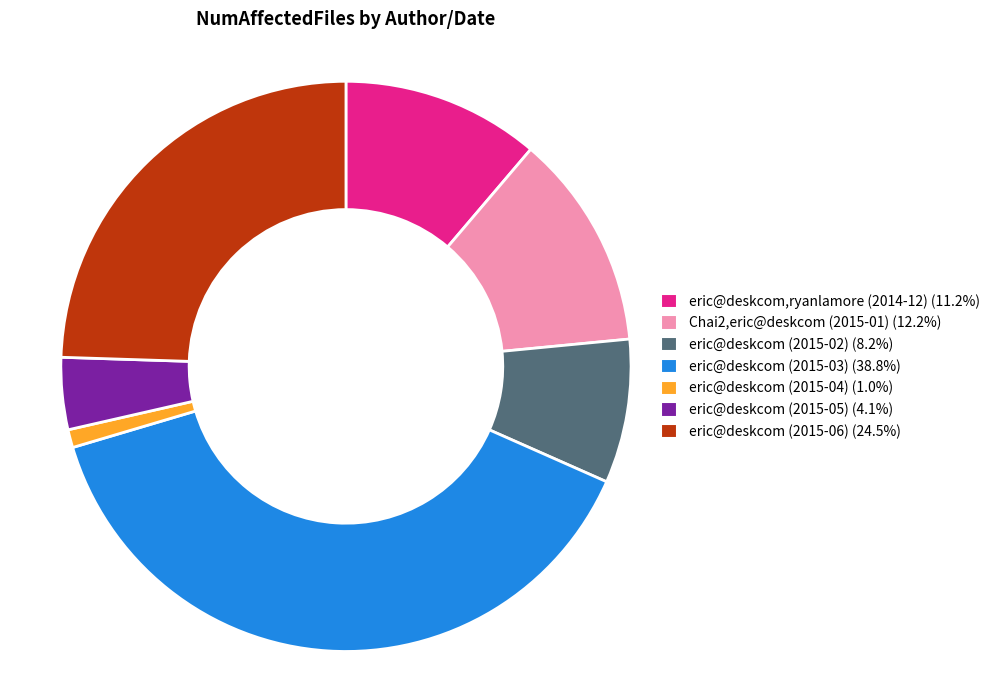

Do Chai2,eric@deskcom (2015-01) (12.2%) and eric@deskcom (2015-03) (38.8%) together represent more than half of the pie?

Yes